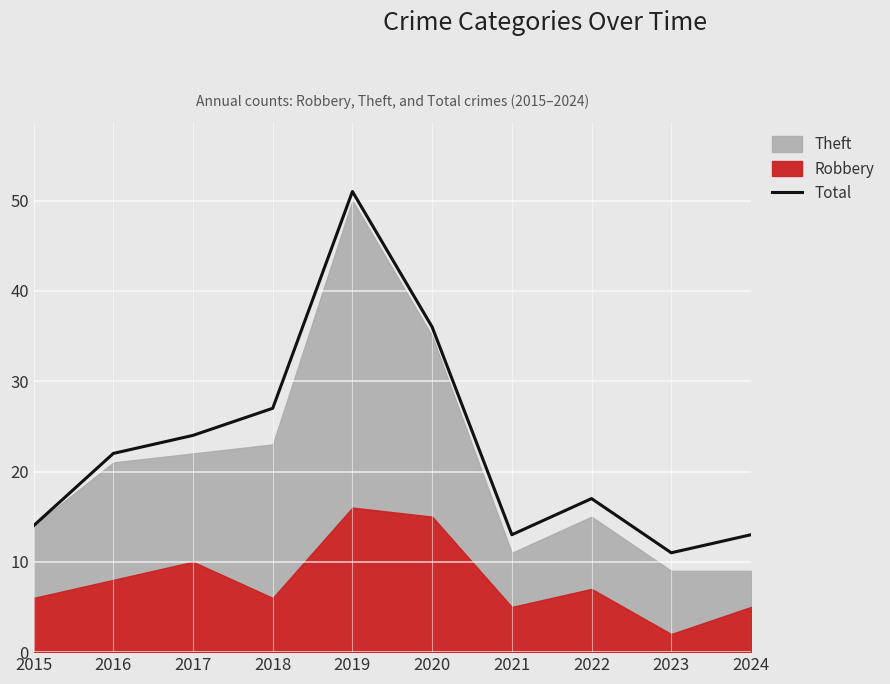

What is the difference between the values at 2015 and 2017?

10